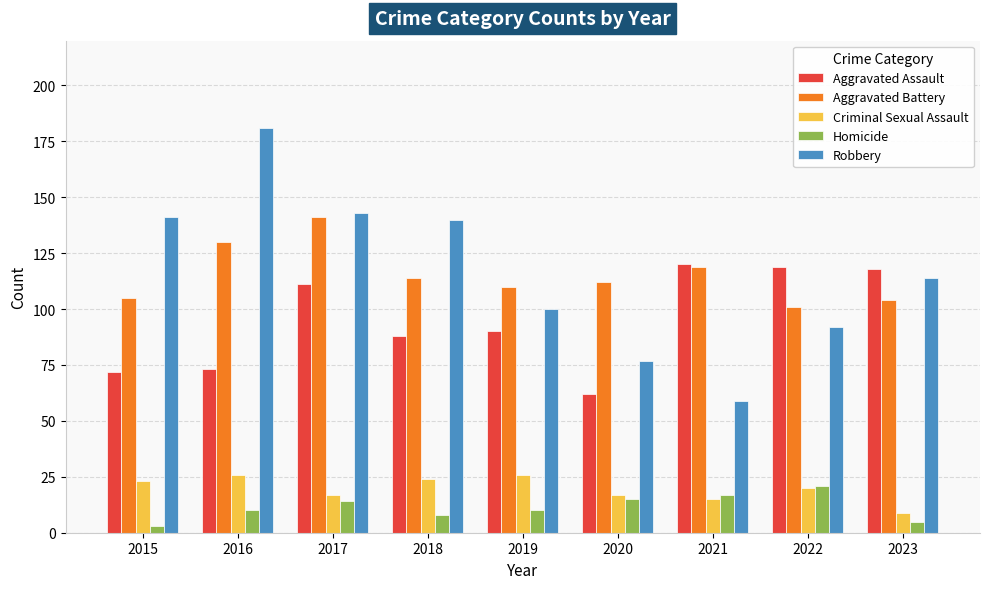

The Aggravated Battery series shows 209 at 2021. True or false?

False